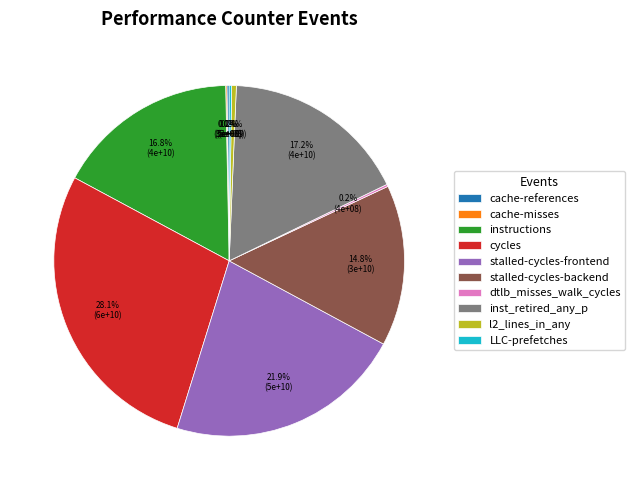

To the nearest percent, what is the difference between the largest and smallest slice percentages?

28%